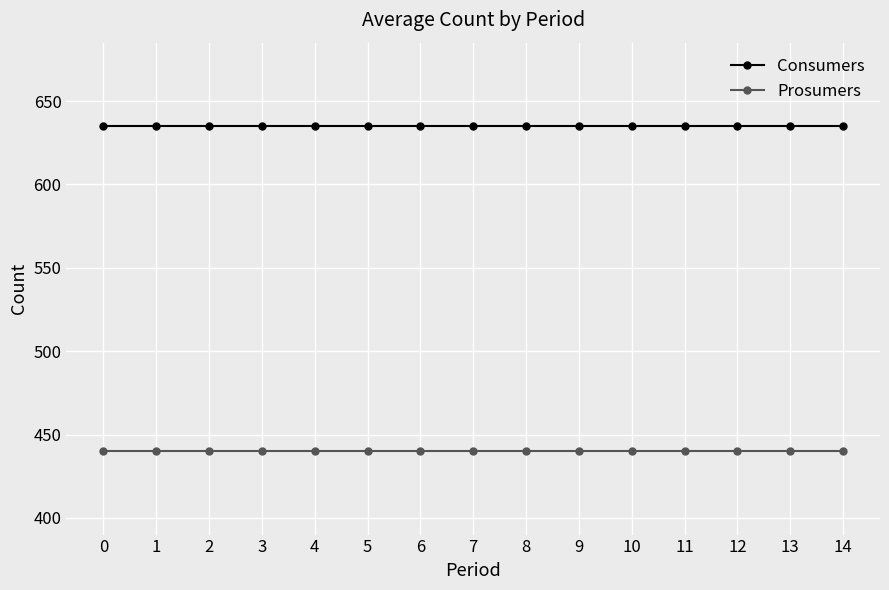

What is the maximum value shown in the chart?

635